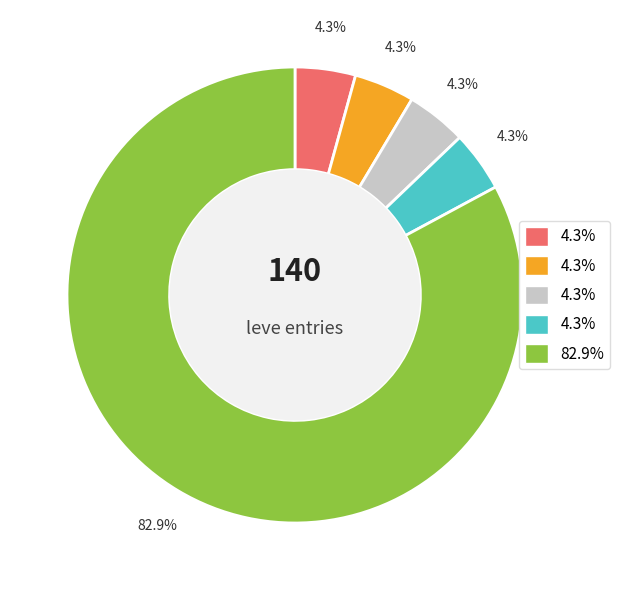

Is there any slice that represents more than half of the pie?

Yes